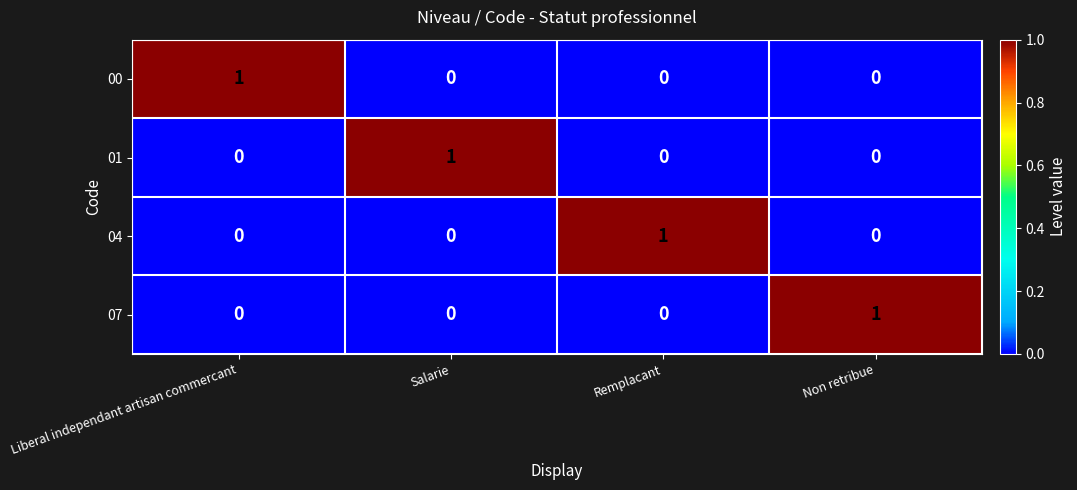

The 07 series shows -1 at Remplacant. True or false?

False